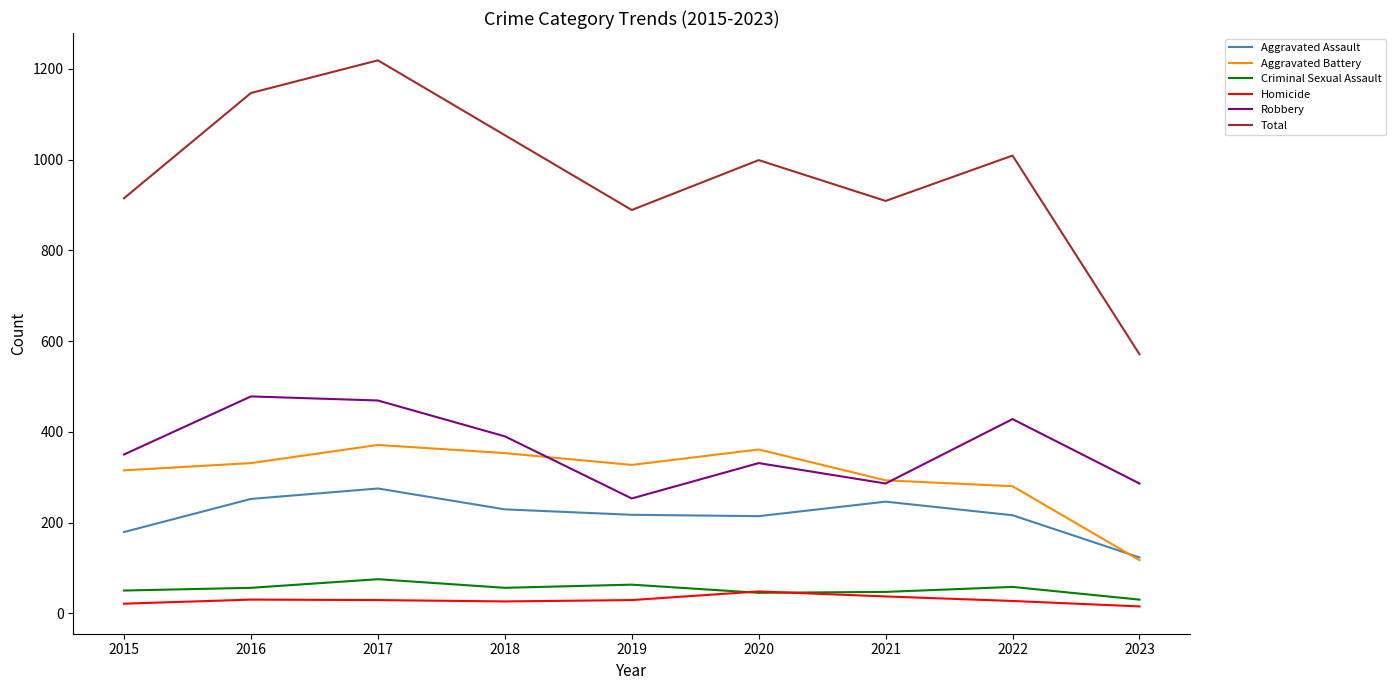

The Aggravated Assault series shows 282 at 2015. True or false?

False